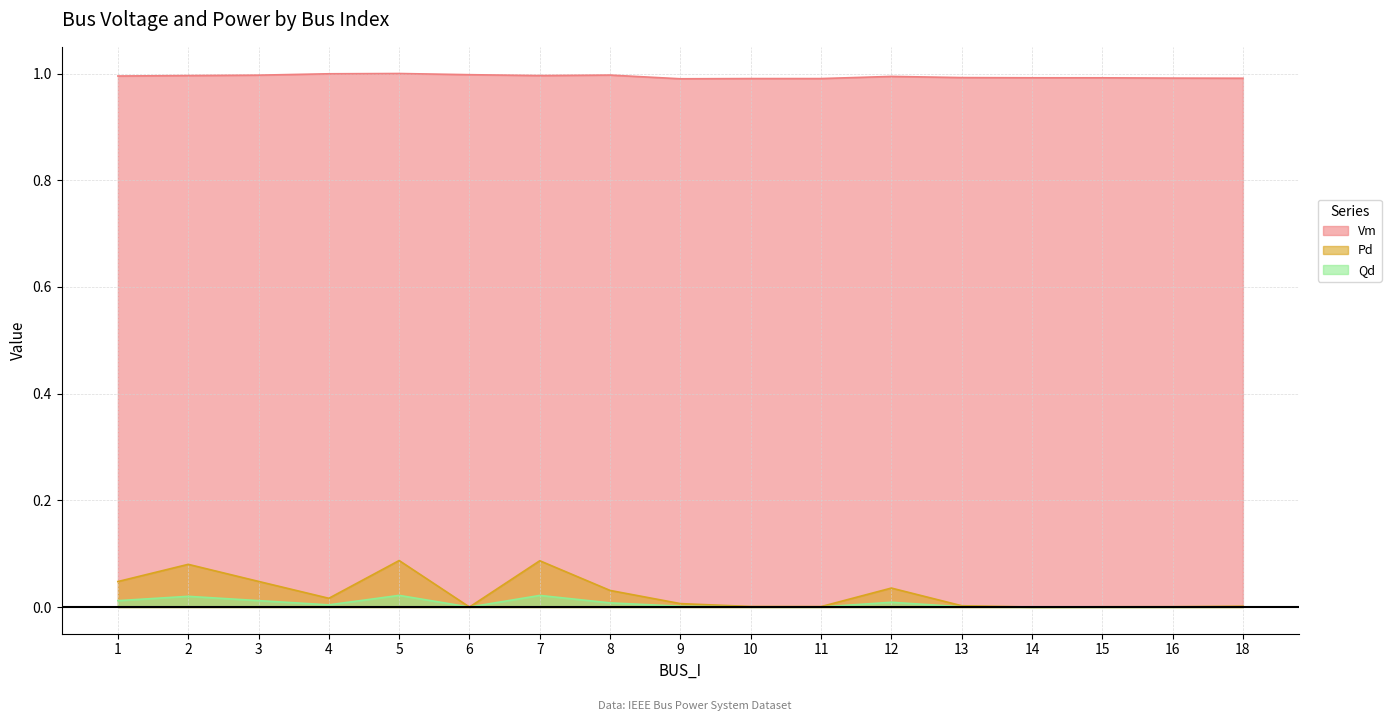

Which series has the largest total across all categories?

Vm